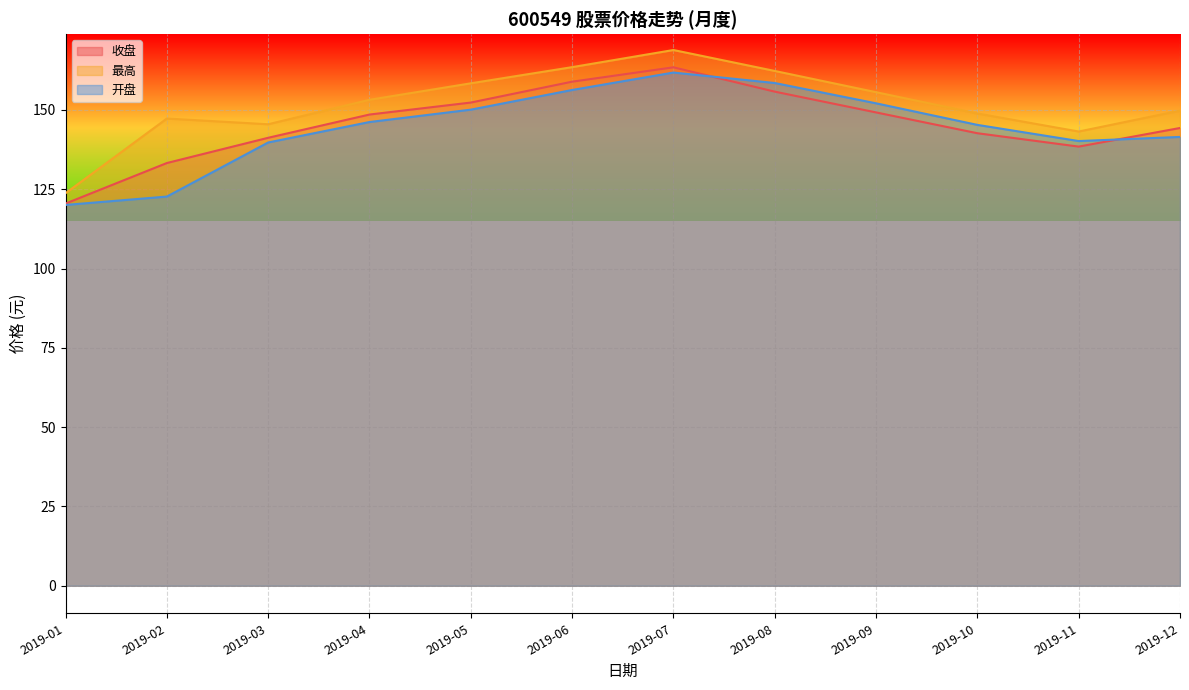

Rank the series by their average value, from highest to lowest.

最高, 收盘, 开盘